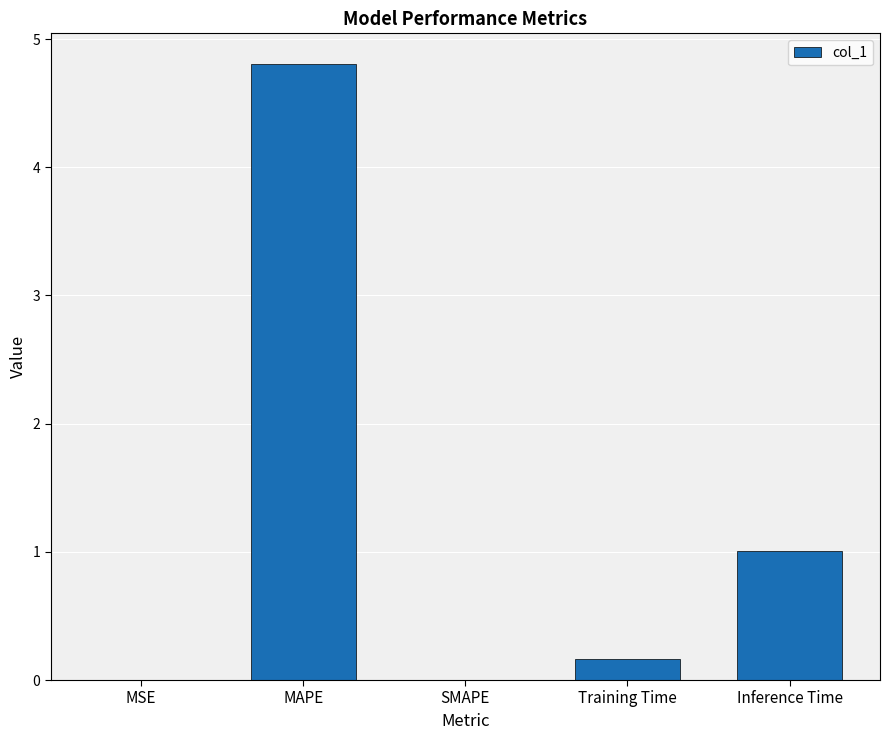

Which category has the highest value across all series?

MAPE